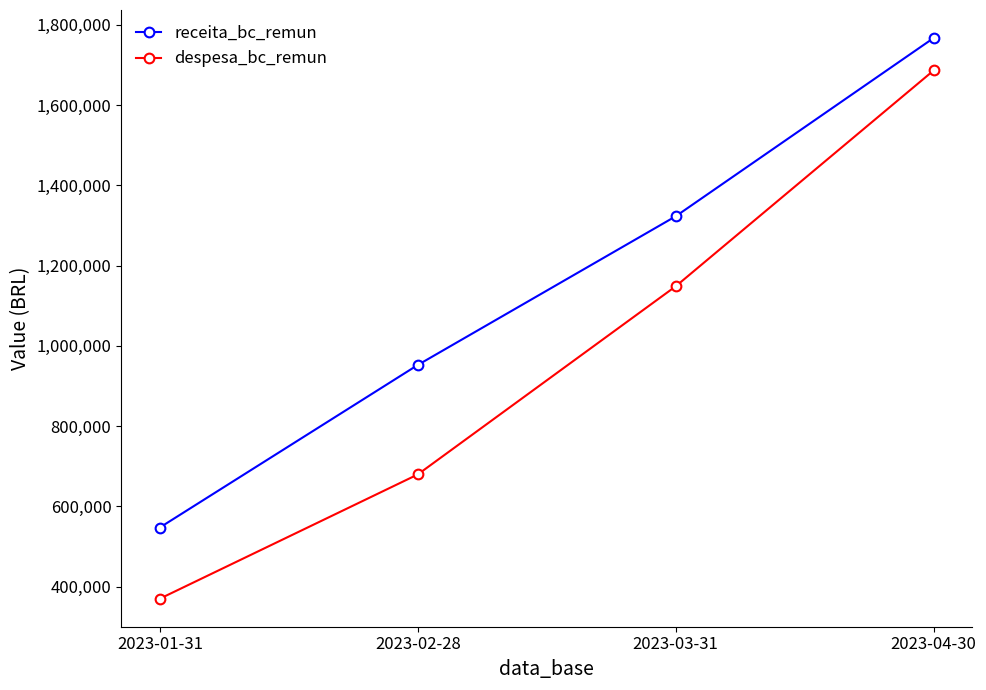

What is the difference between the maximum and minimum values in the receita_bc_remun series?

1219456.0